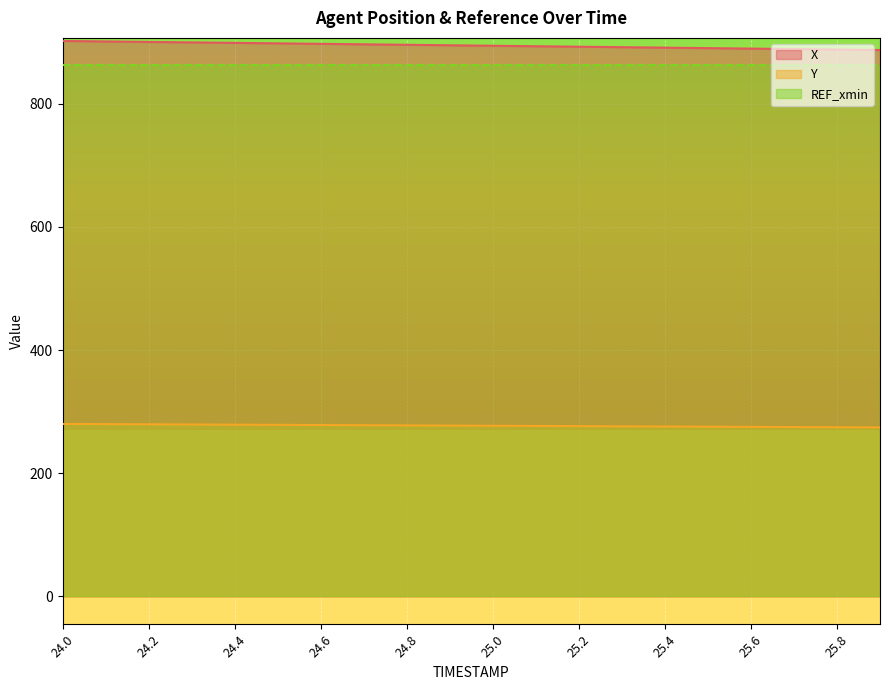

Between 24.4 and 24.5, which series saw the biggest shift?

X